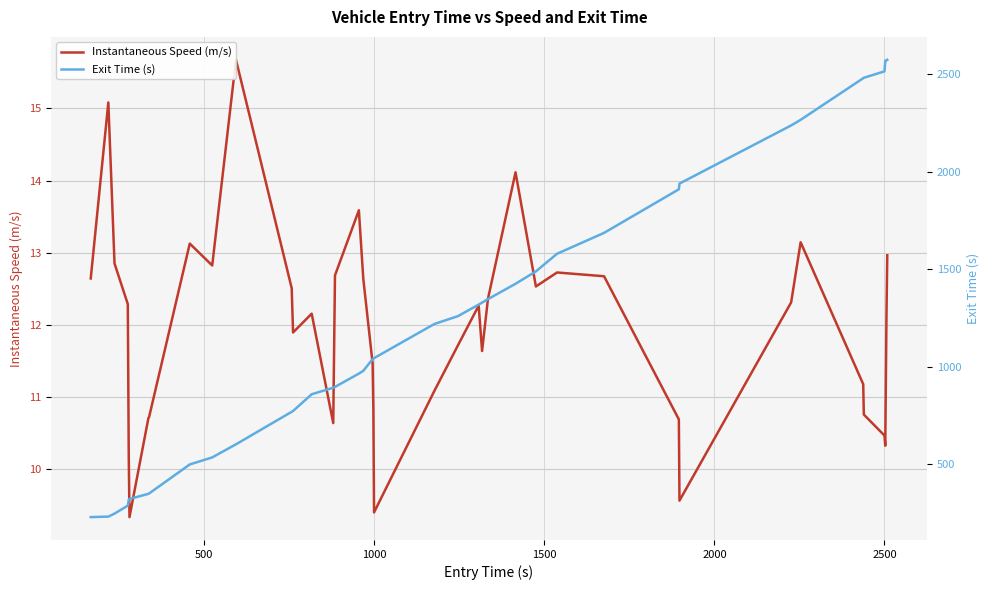

How many categories are shown in the chart?

40